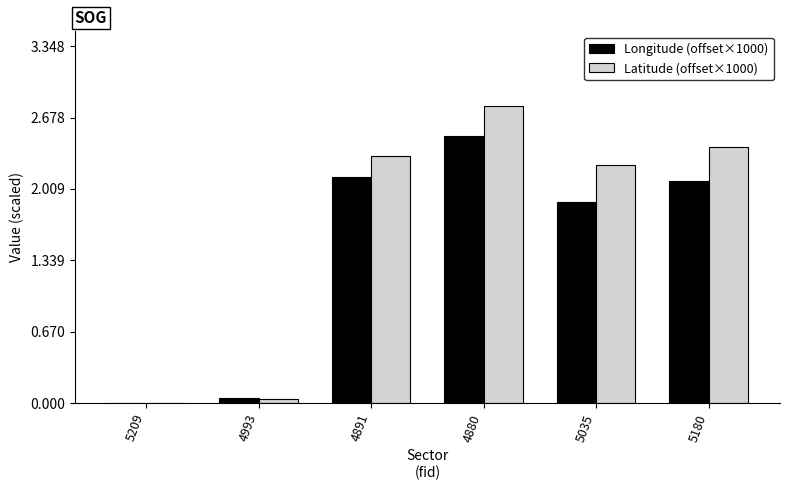

What is the maximum value shown in the chart?

2.8